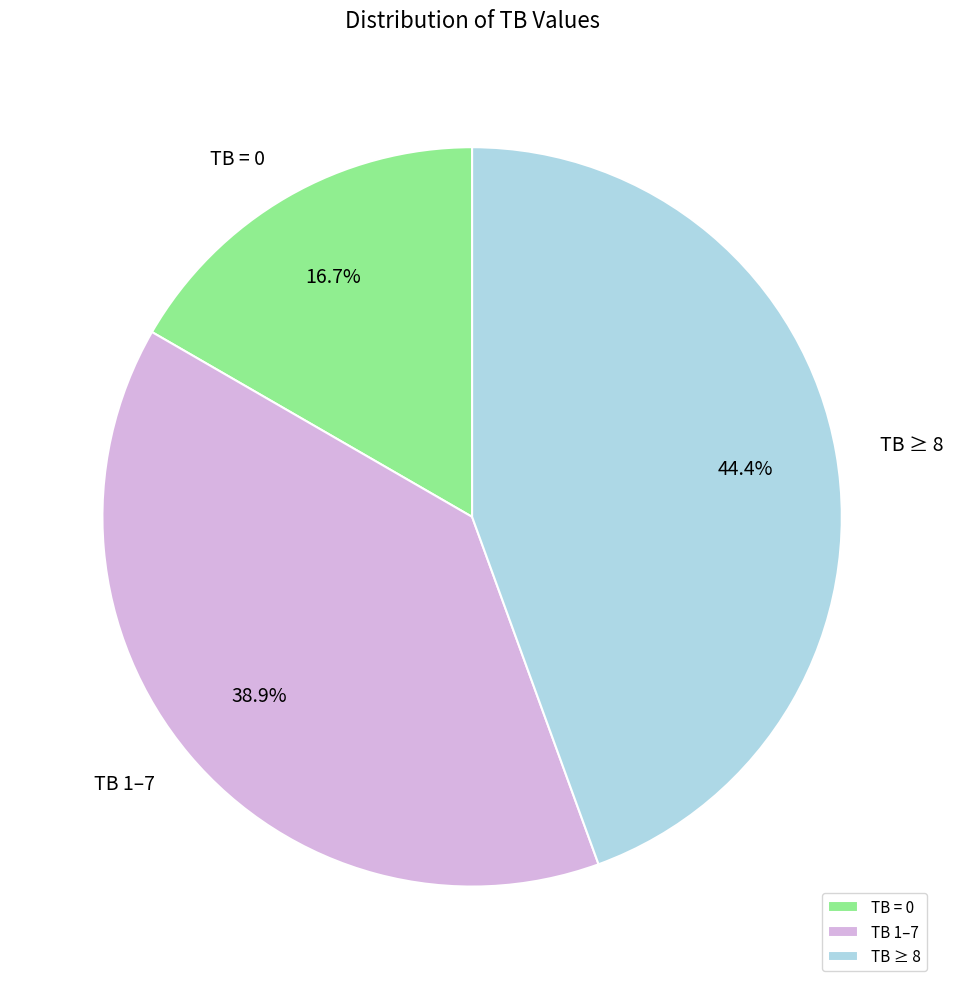

Is TB 1–7 the majority of the pie?

No